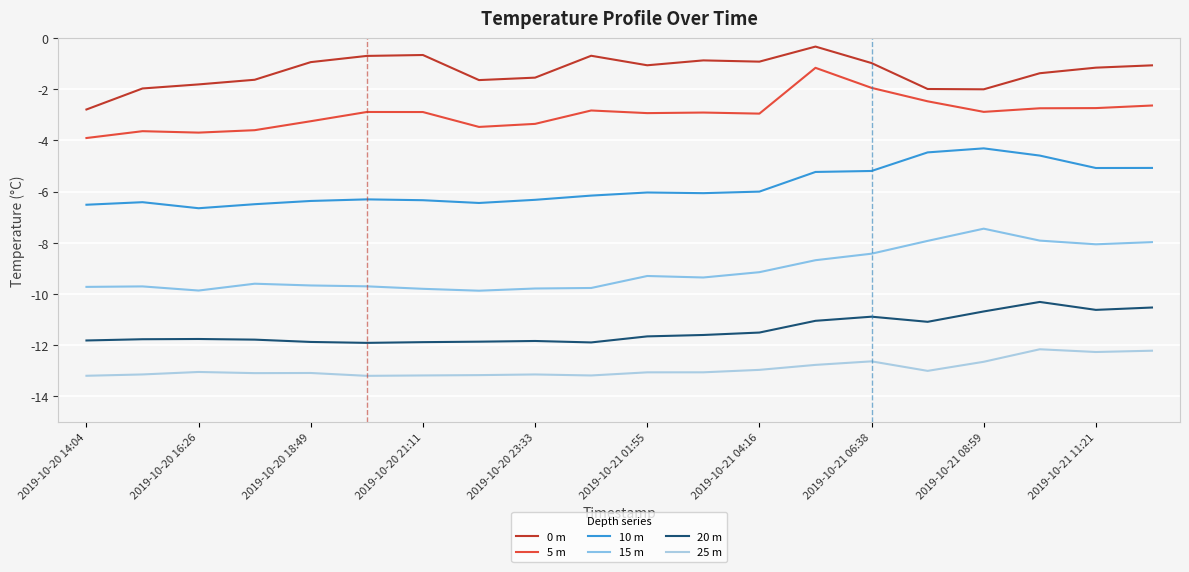

How many lines are shown in the chart?

6